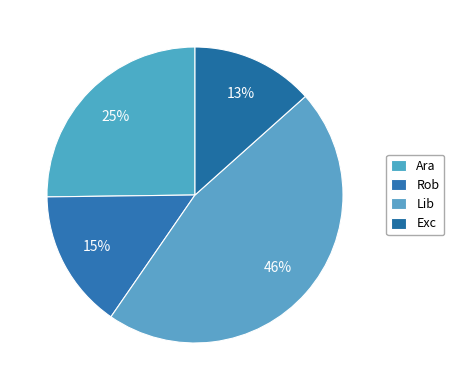

Count the number of slices in the pie.

4